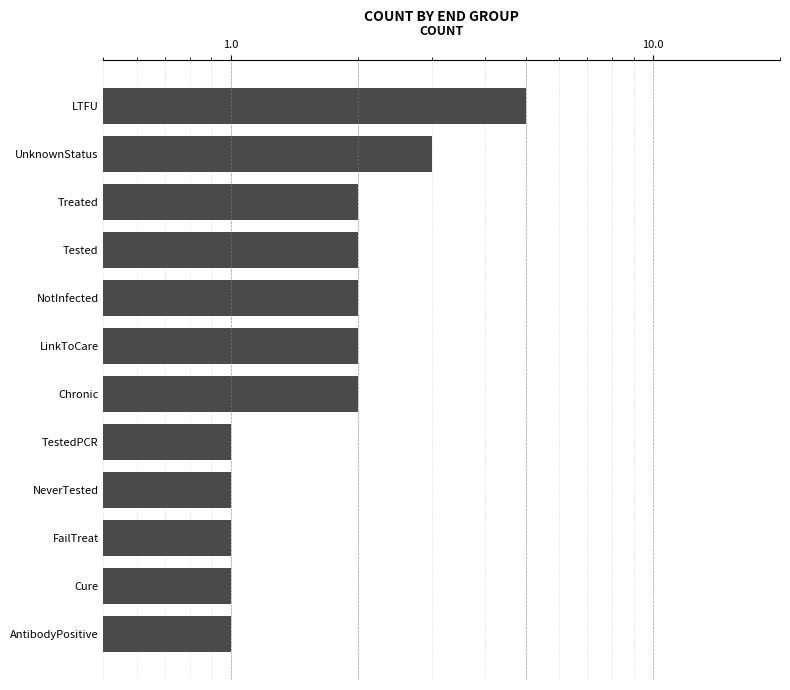

What is the maximum value shown in the chart?

5